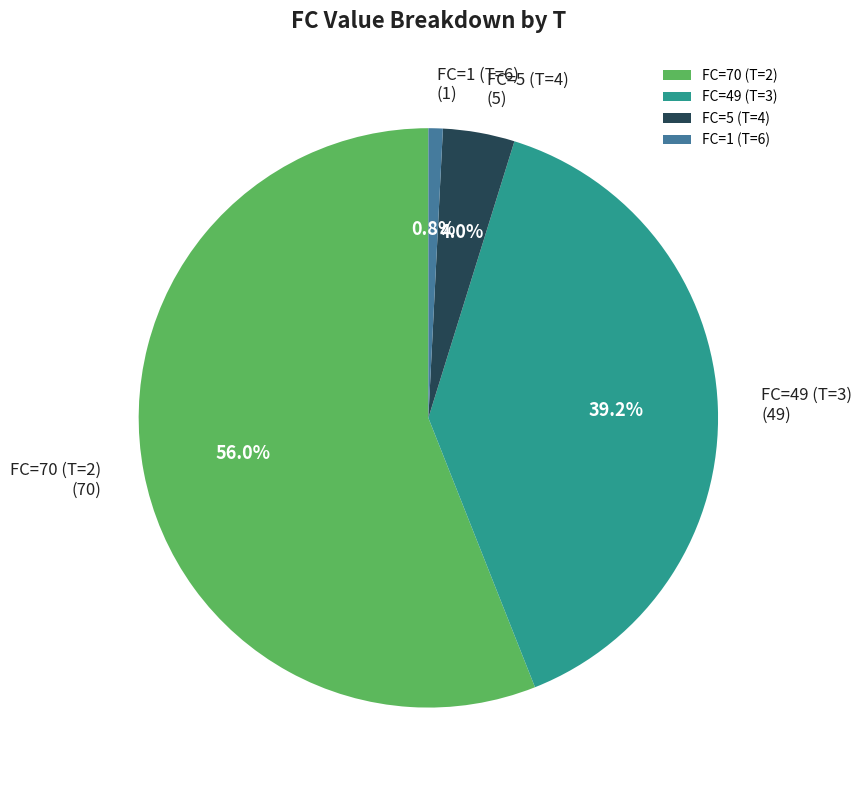

To the nearest percent, what is the difference between the largest and smallest slice percentages?

55%